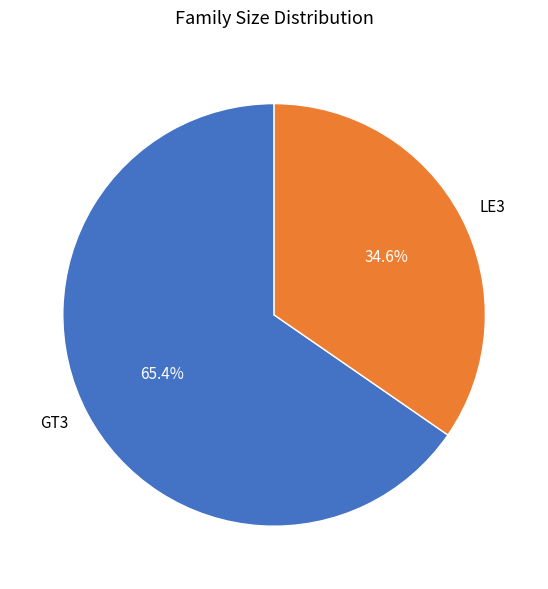

How many slices are in this pie chart?

2